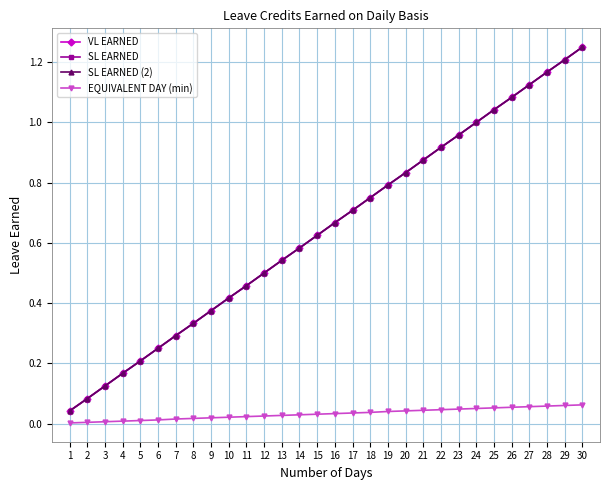

List the series in order of their peak value, highest first.

VL EARNED, SL EARNED, SL EARNED (2), EQUIVALENT DAY (min)